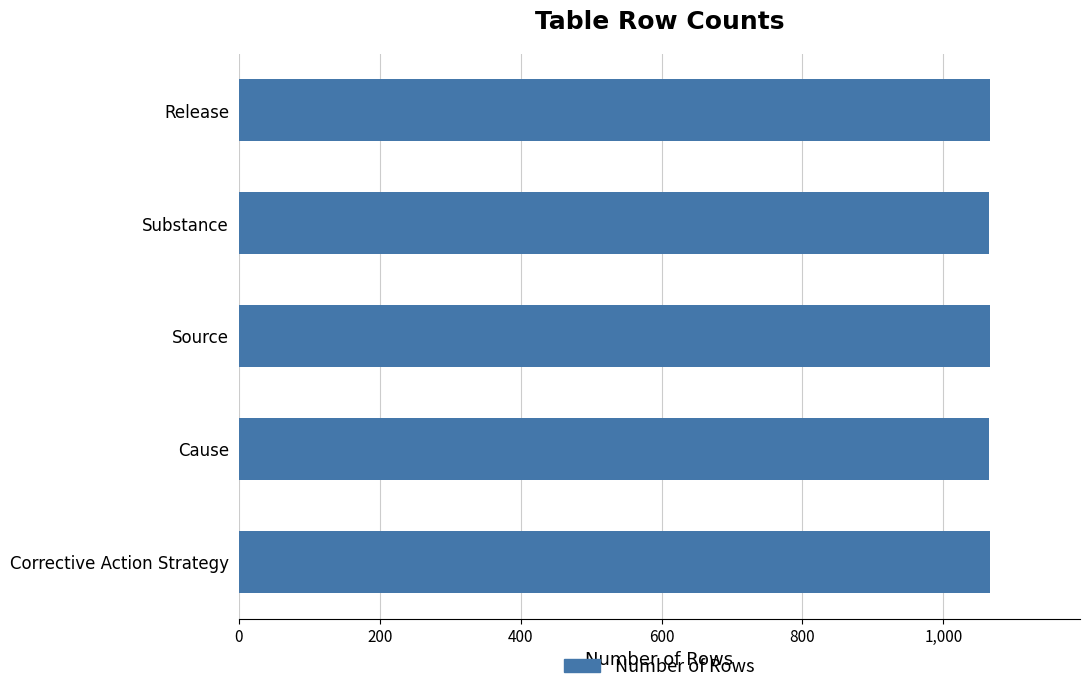

How many categories are shown in the chart?

5